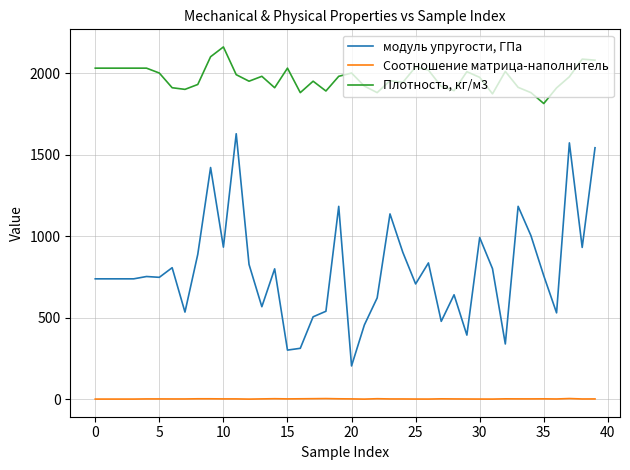

True or false: модуль упругости, ГПа and Соотношение матрица-наполнитель cross at least once.

False